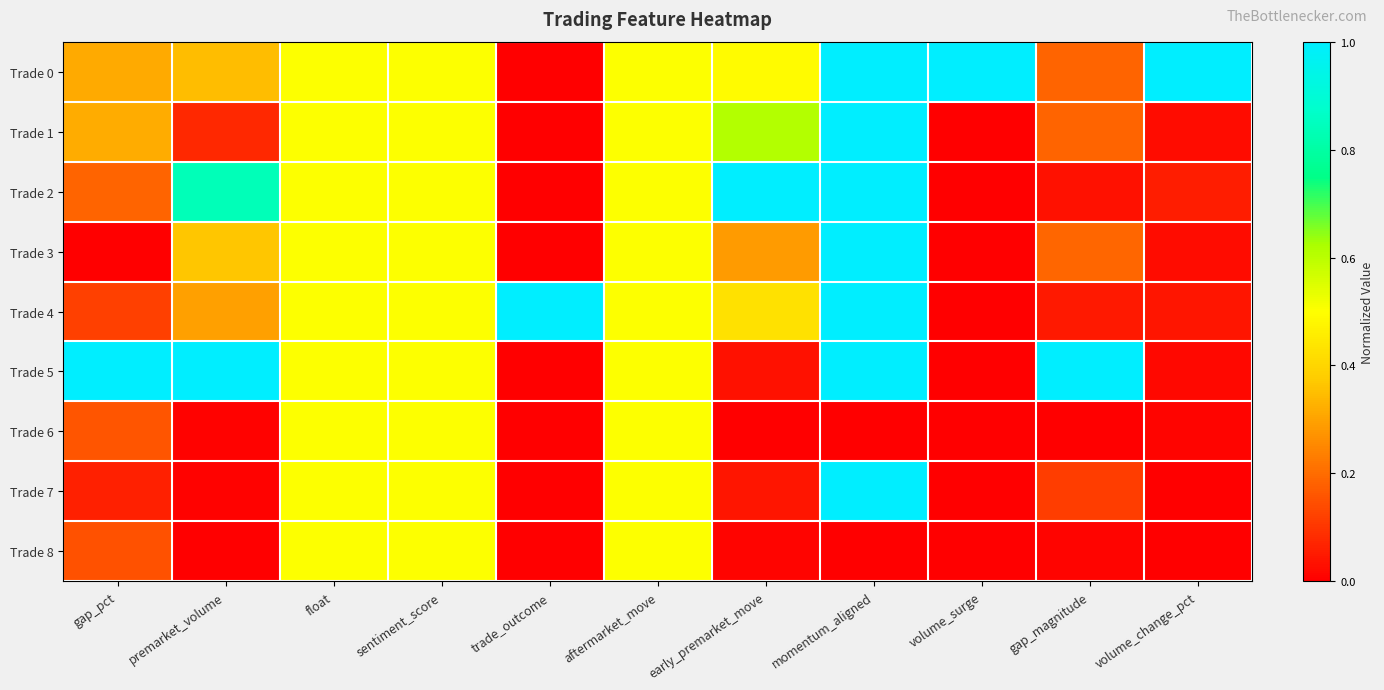

Between premarket_volume and gap_magnitude, which is larger?

premarket_volume